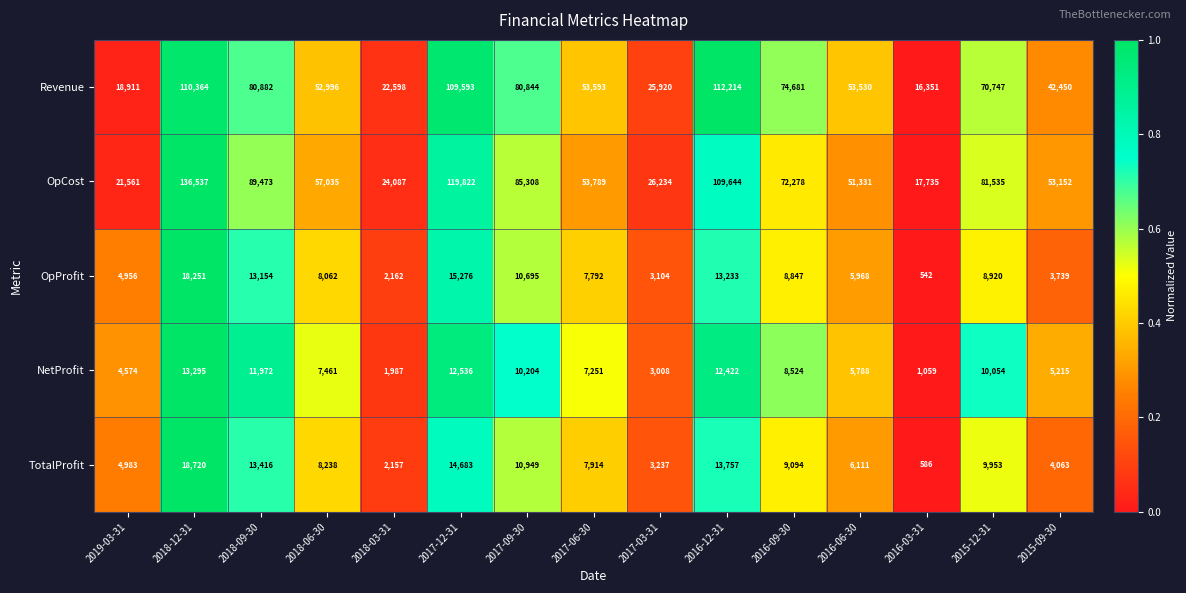

Which series has the largest range (max minus min)?

OpCost